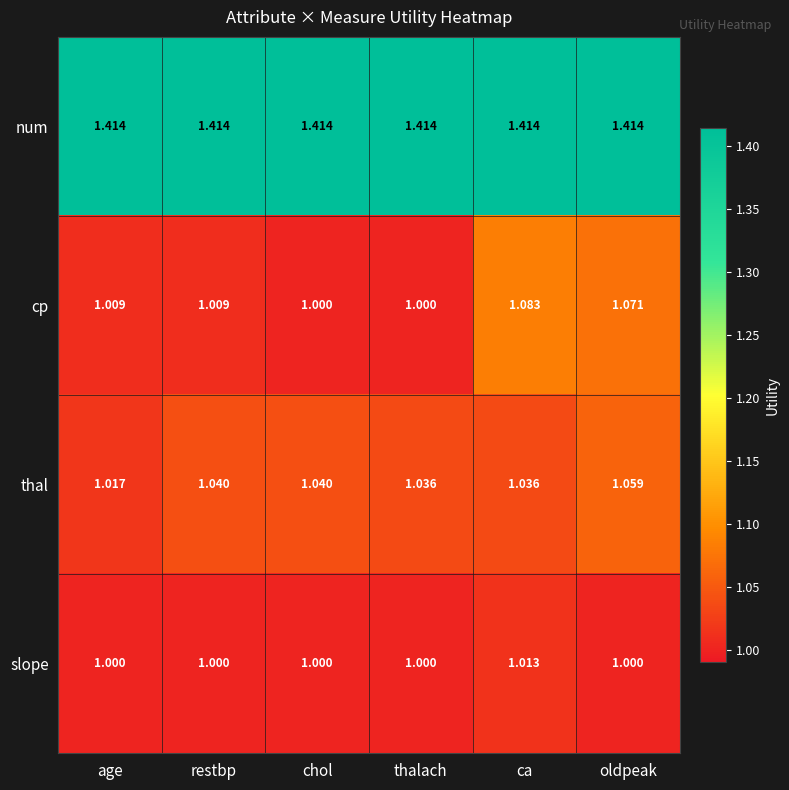

Rank the series by their maximum value, from lowest to highest.

slope, thal, cp, num